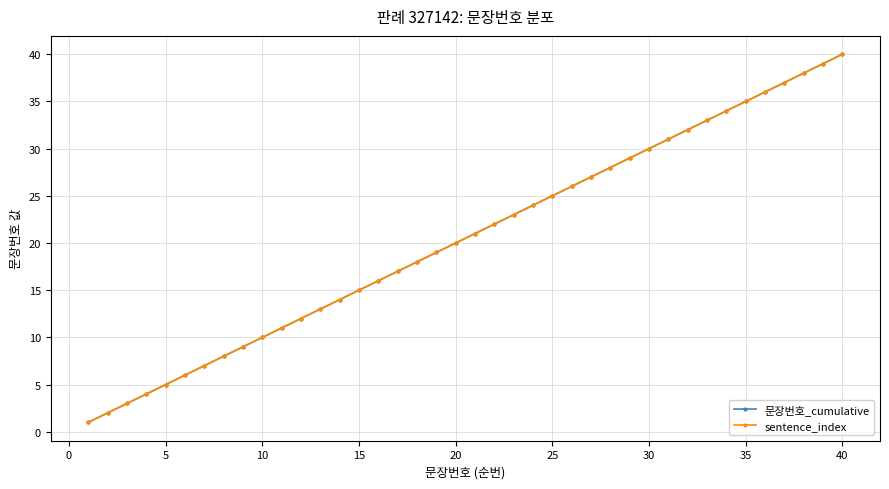

At how many categories does at least one series exceed 22?

18